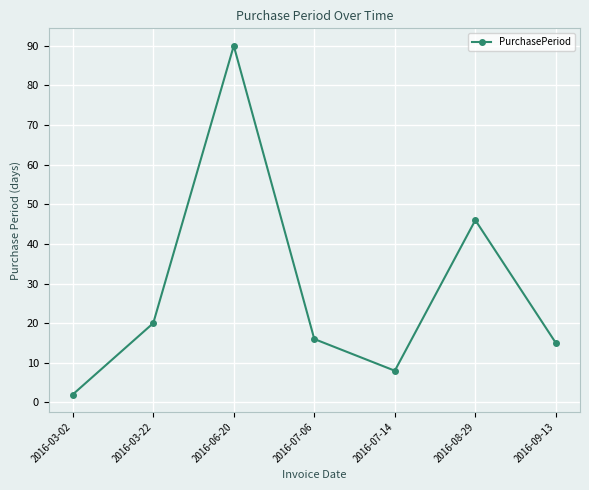

How many lines are shown in the chart?

1